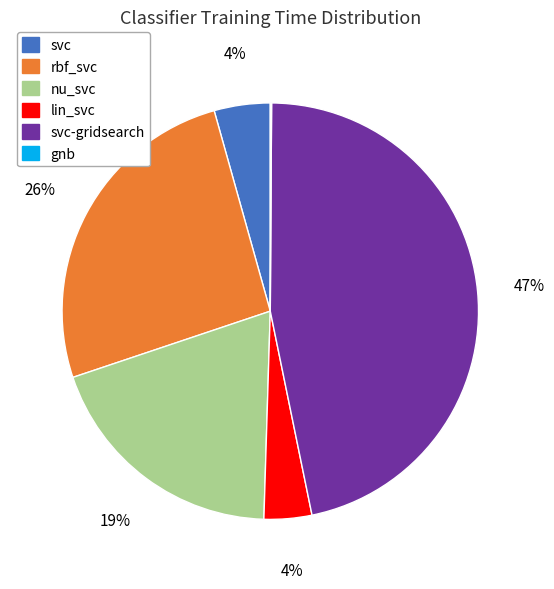

Is svc the majority of the pie?

No